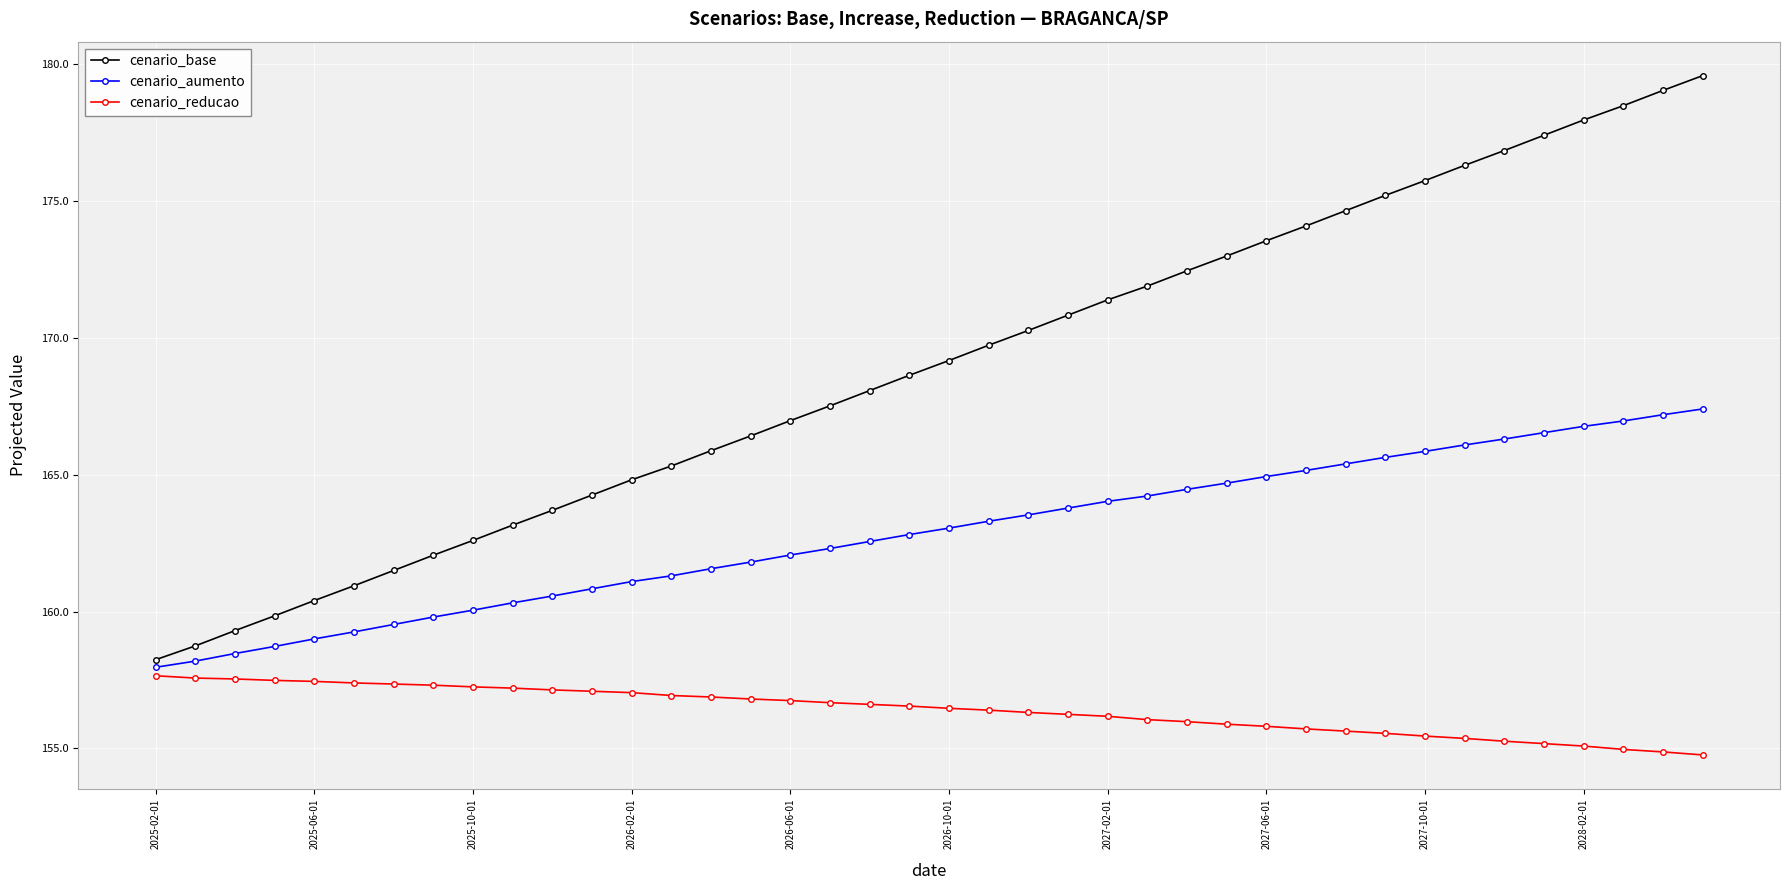

True or false: cenario_reducao and cenario_aumento cross at least once.

False